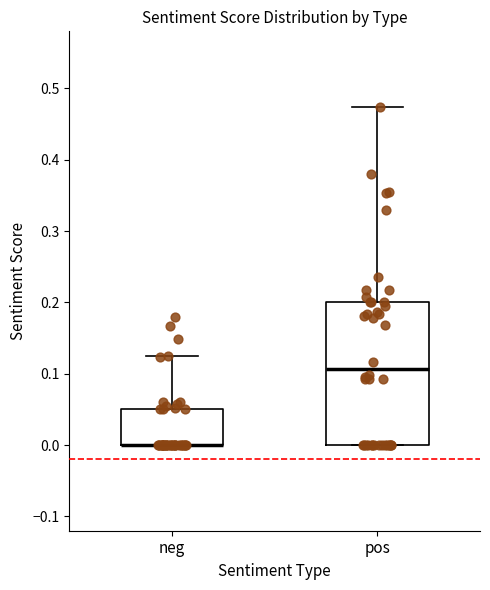

Where does the median line of the box for pos sit on the y-axis? The values are not printed on the chart, so give them approximately, as read against the axis.

0.11